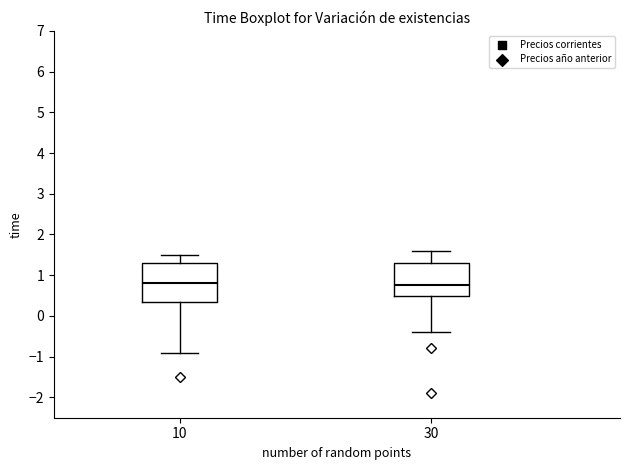

Comparing the boxes themselves (not the whiskers), which one is the tallest?

10